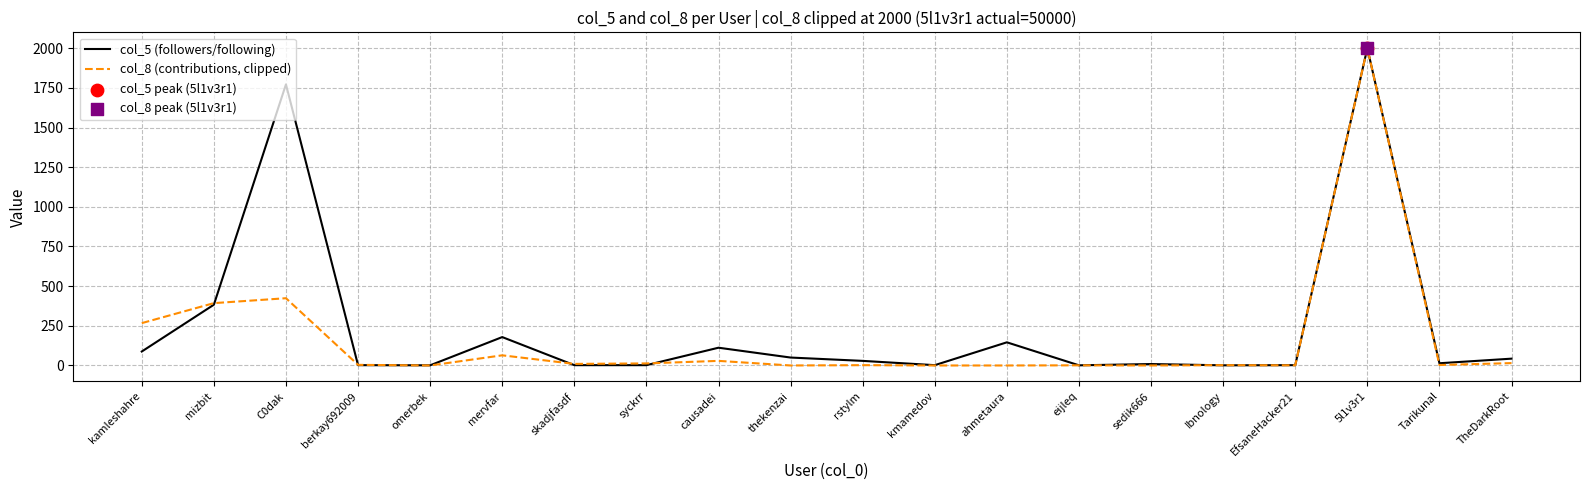

At which category is the sum across all series the highest?

5l1v3r1